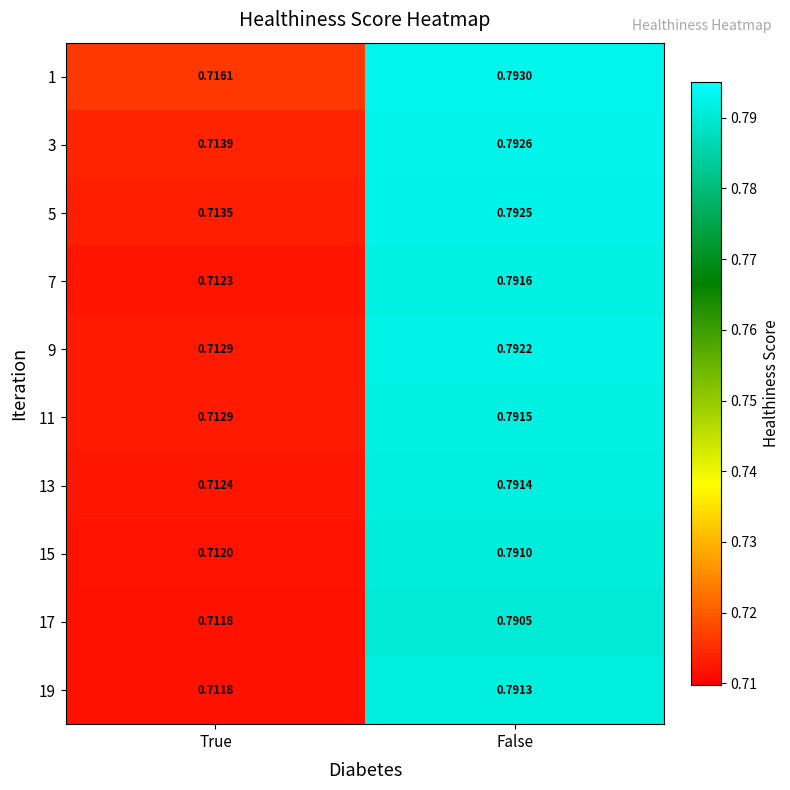

Which category has the lowest value across all series?

True